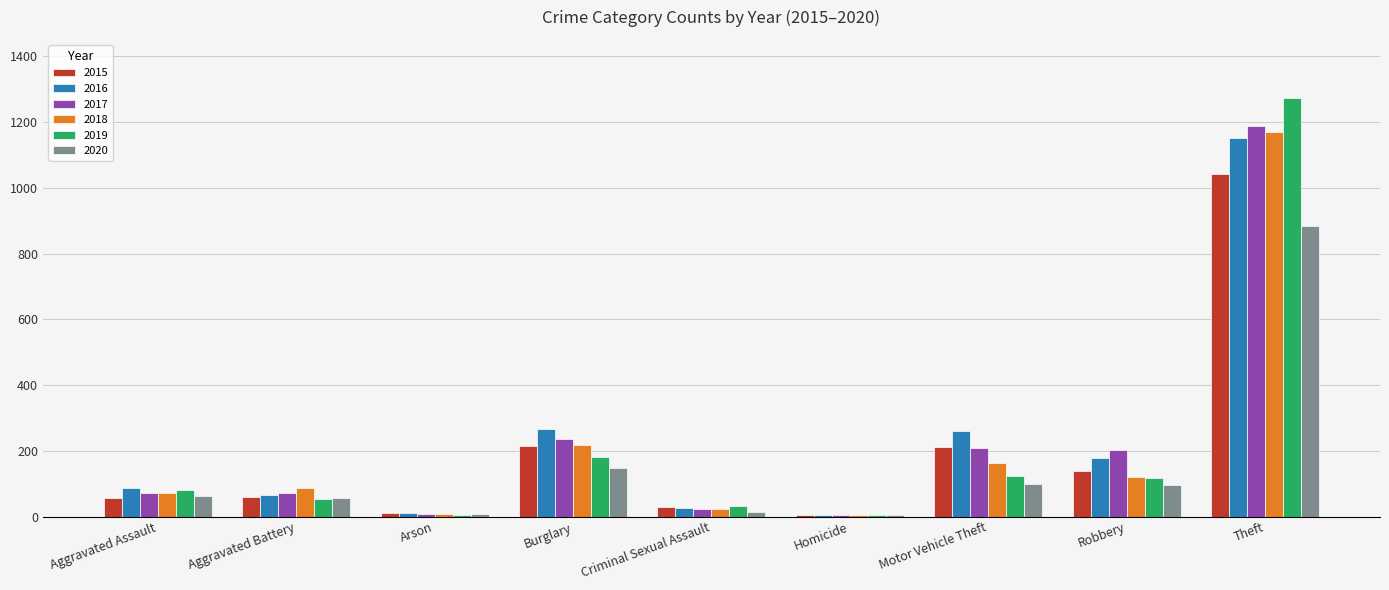

The value of 2020 at Aggravated Battery is 57. True or false?

True